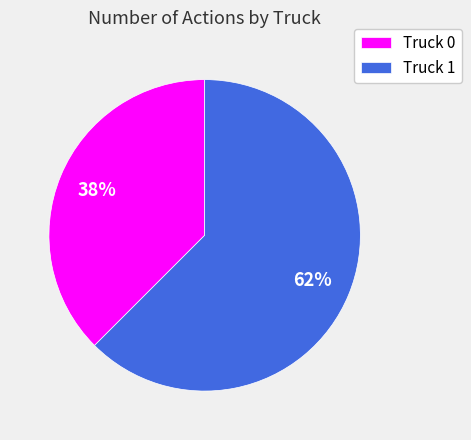

How many segments does this pie chart have?

2